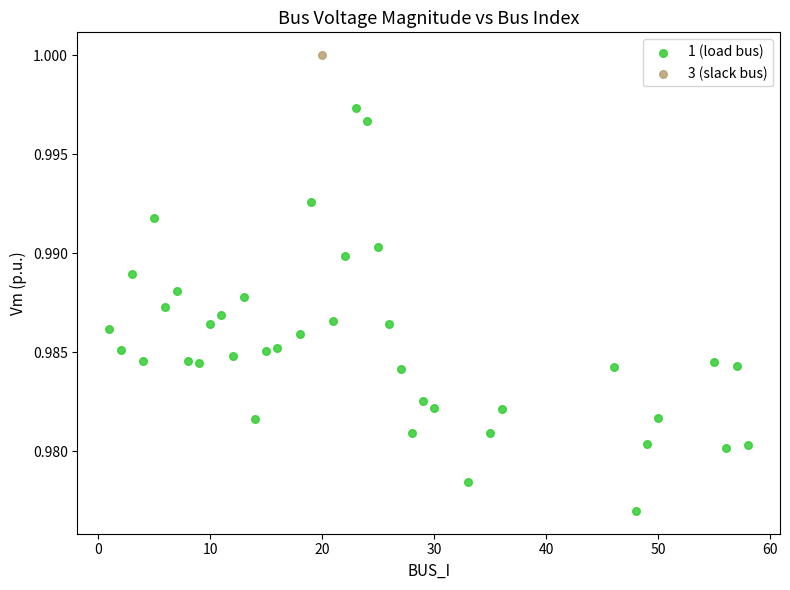

What are all the series names shown in the legend?

1 (load bus), 3 (slack bus)